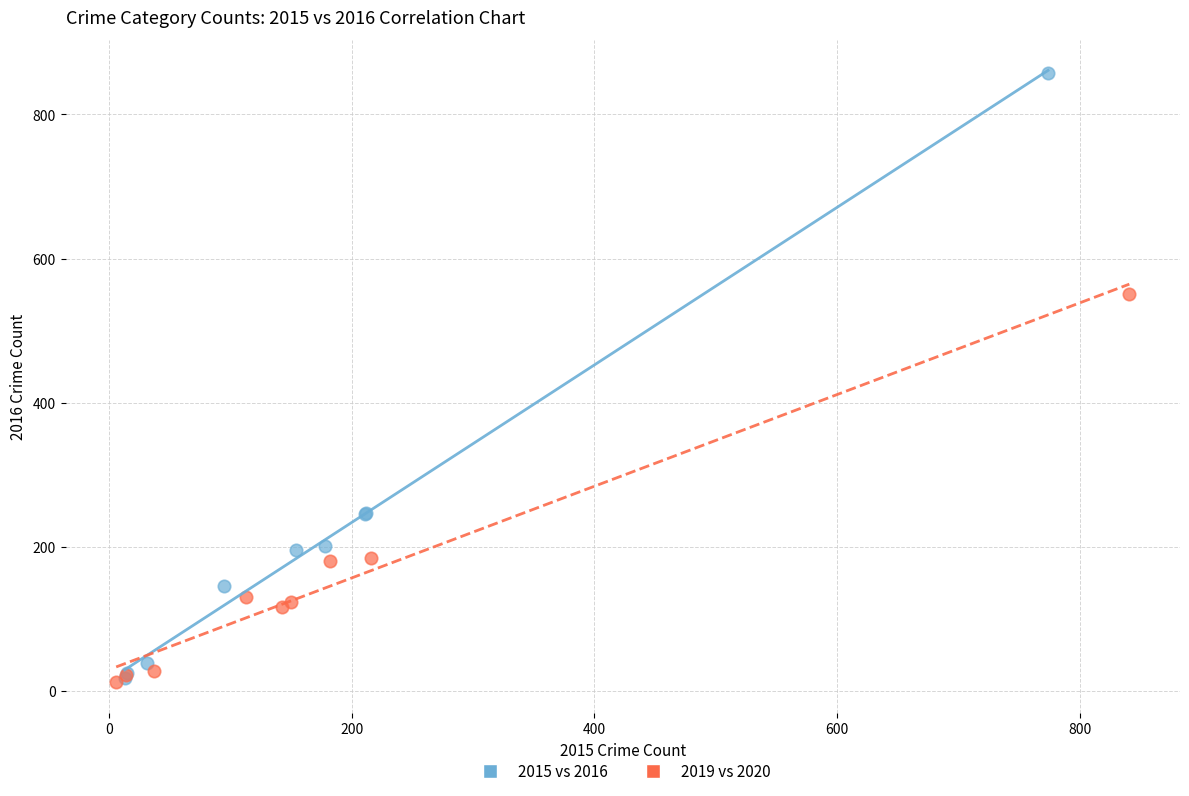

Which series reaches the maximum Y coordinate?

2015 vs 2016